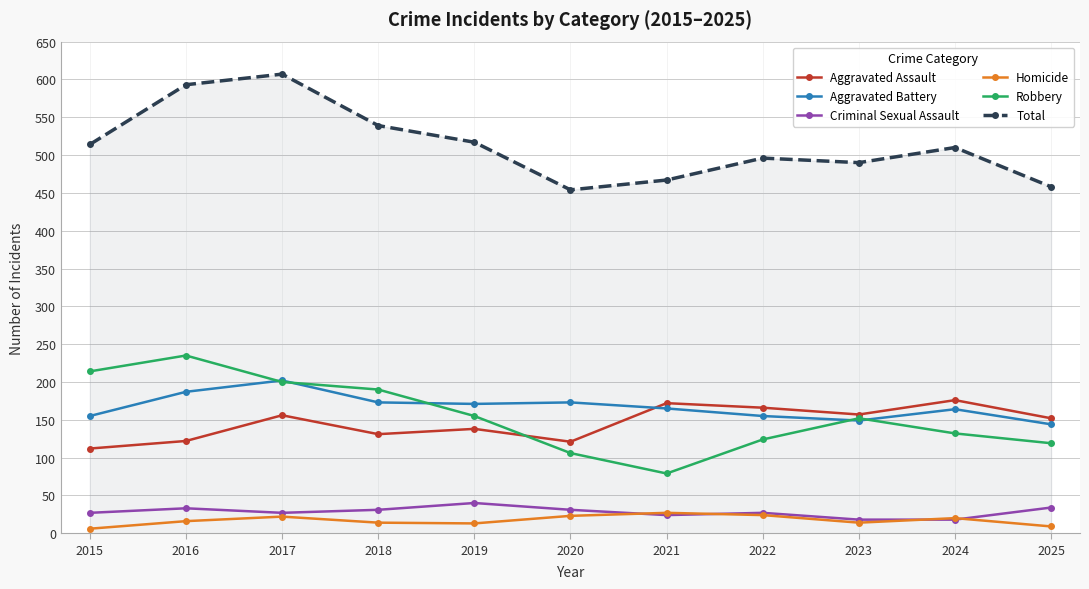

Which category has the highest value across all series?

2017